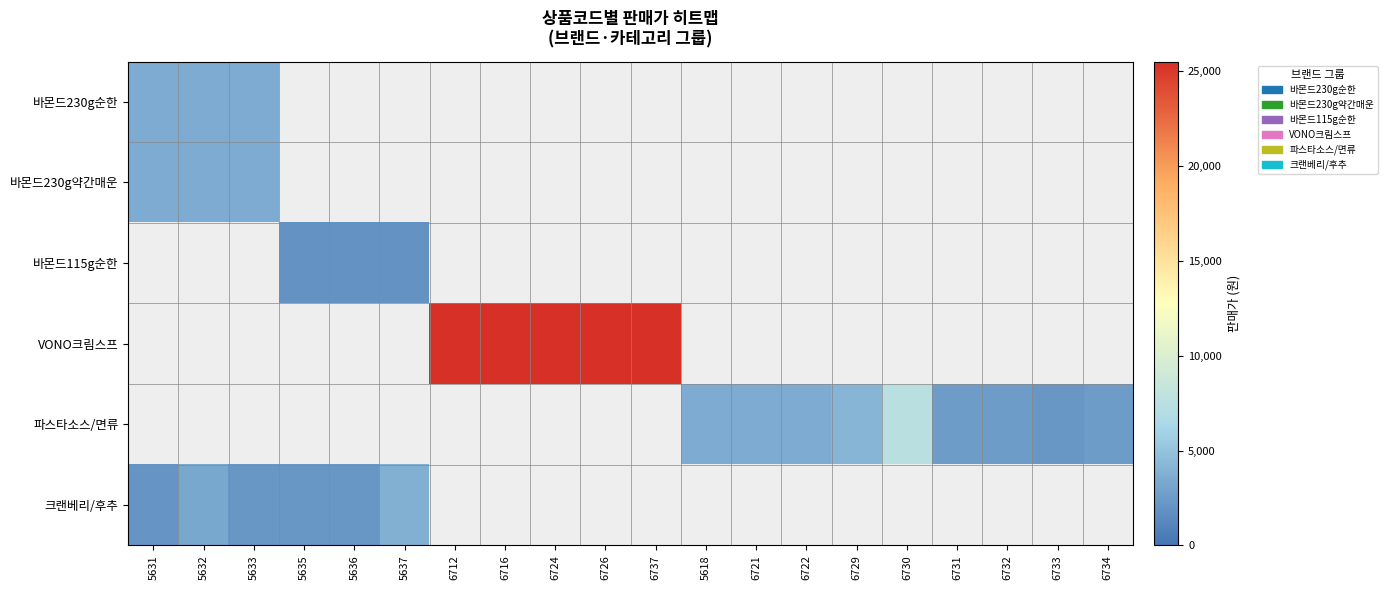

What is the difference between the maximum and minimum values in the 크랜베리/후추 series?

1700.0